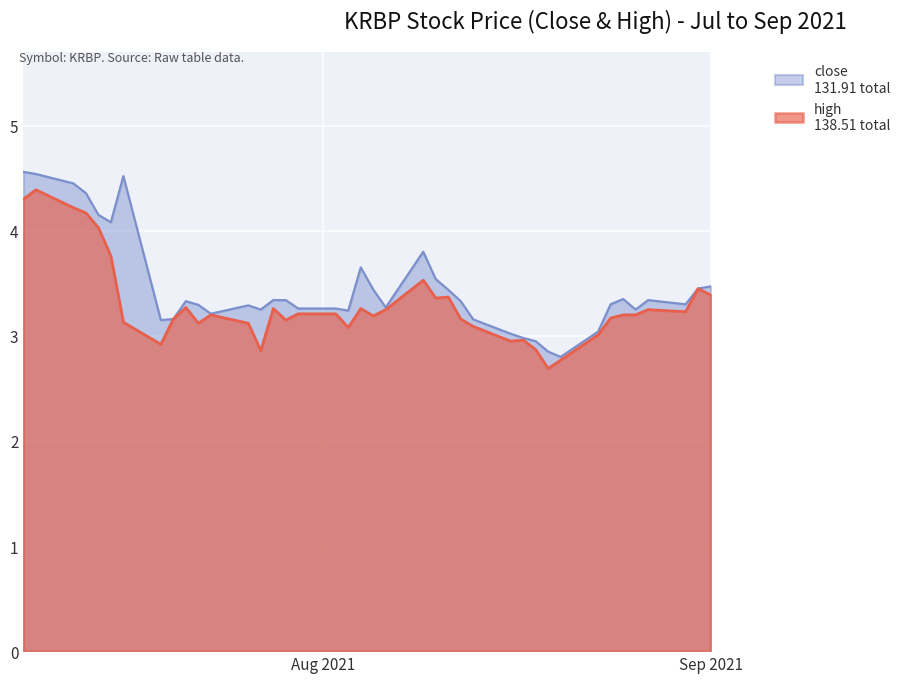

List the series in order of their overall mean, highest first.

high, close